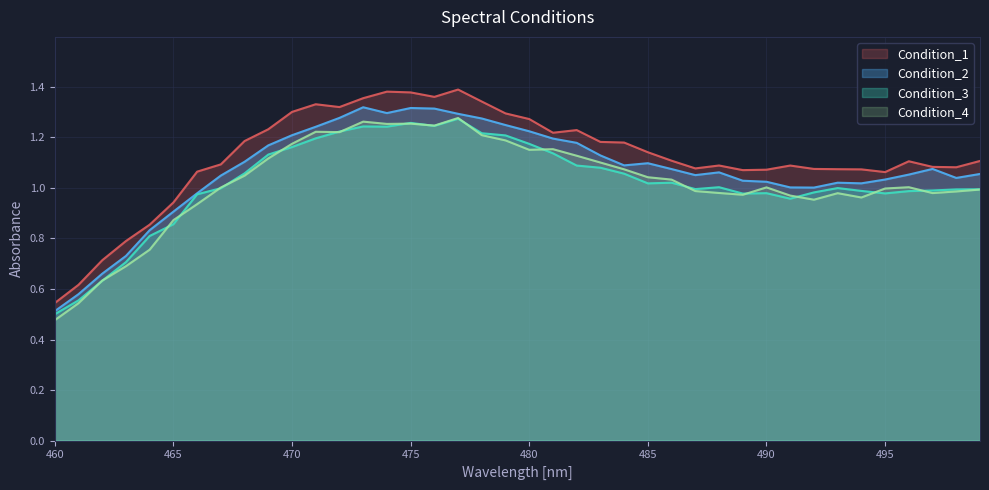

True or false: Condition_4 and Condition_1 cross at least once.

False